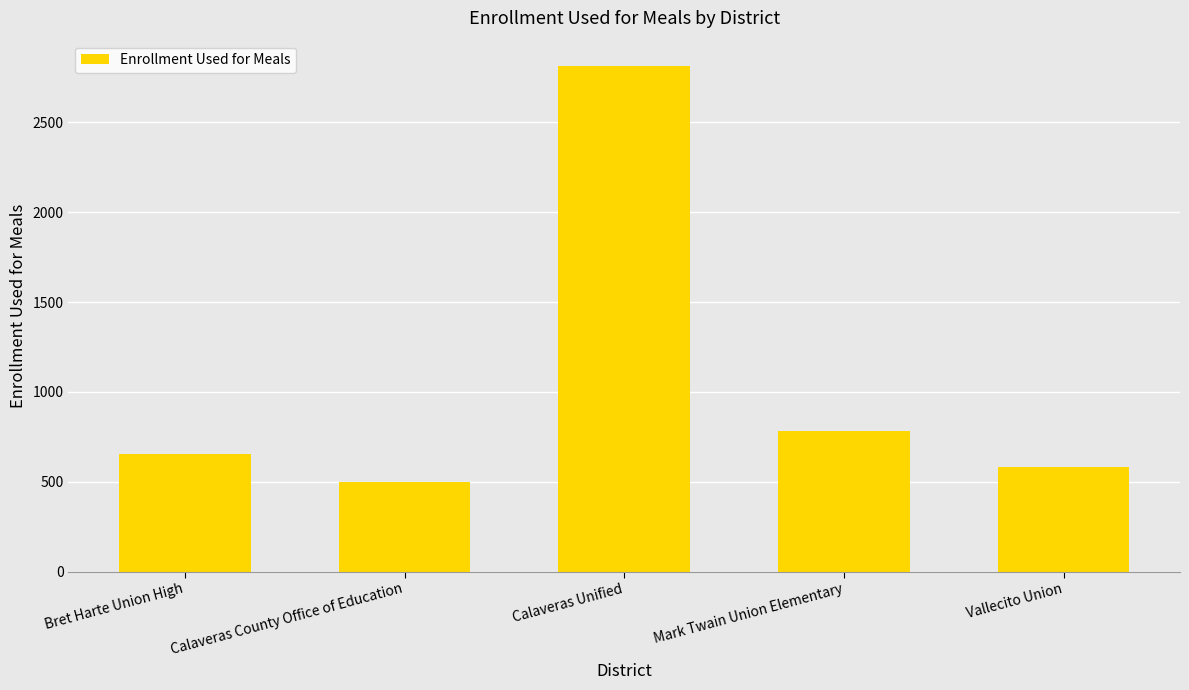

The value at Bret Harte Union High is 414. True or false?

False